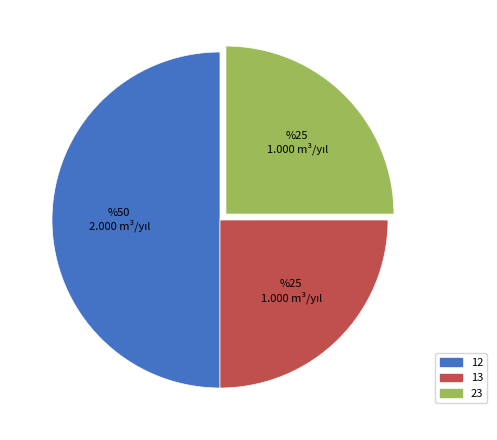

Does 13 account for over 50% of the chart?

No